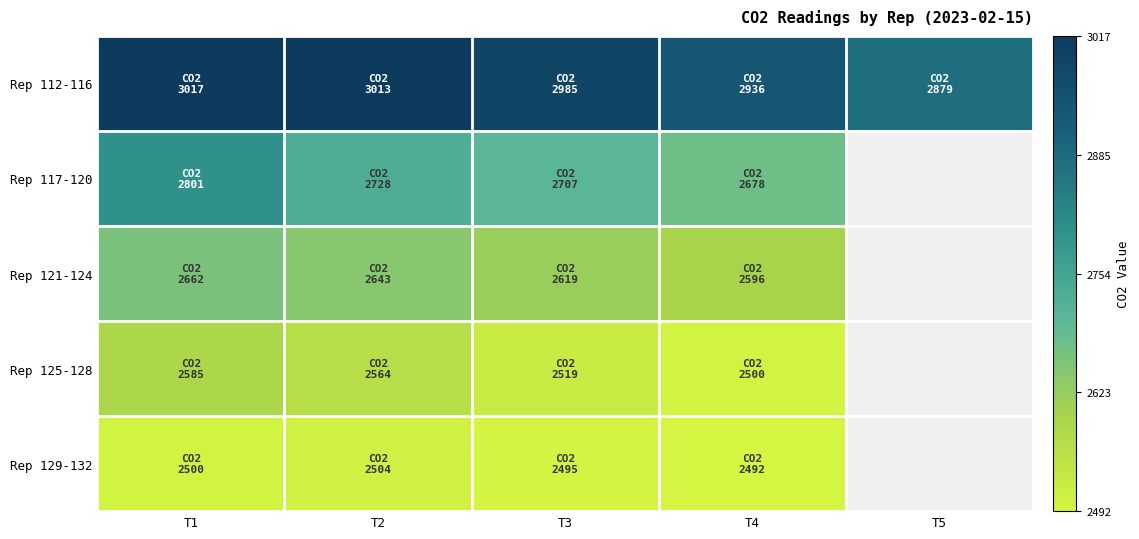

How many data points does each series have?

5